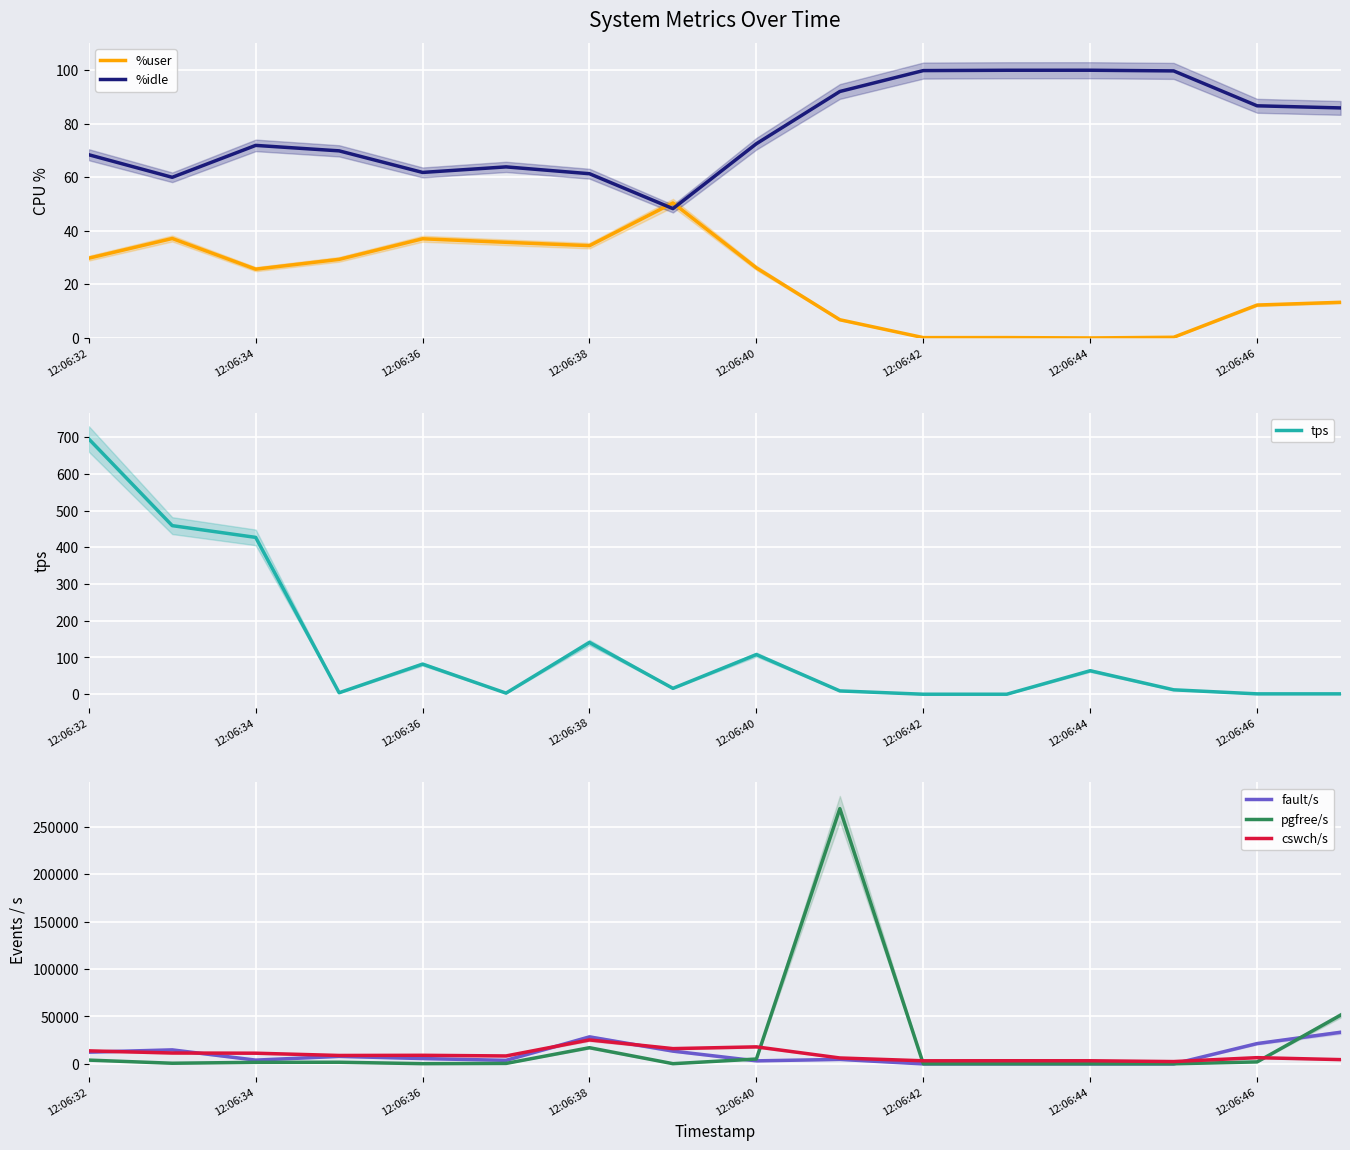

The %idle series shows 63.2 at 12:06:42. True or false?

False